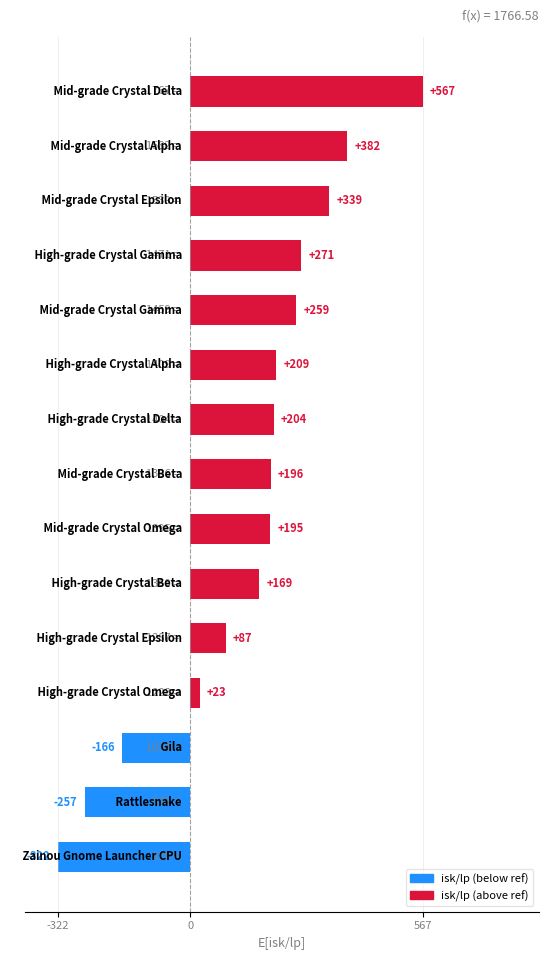

What is the difference between the maximum and second lowest values?

823.2